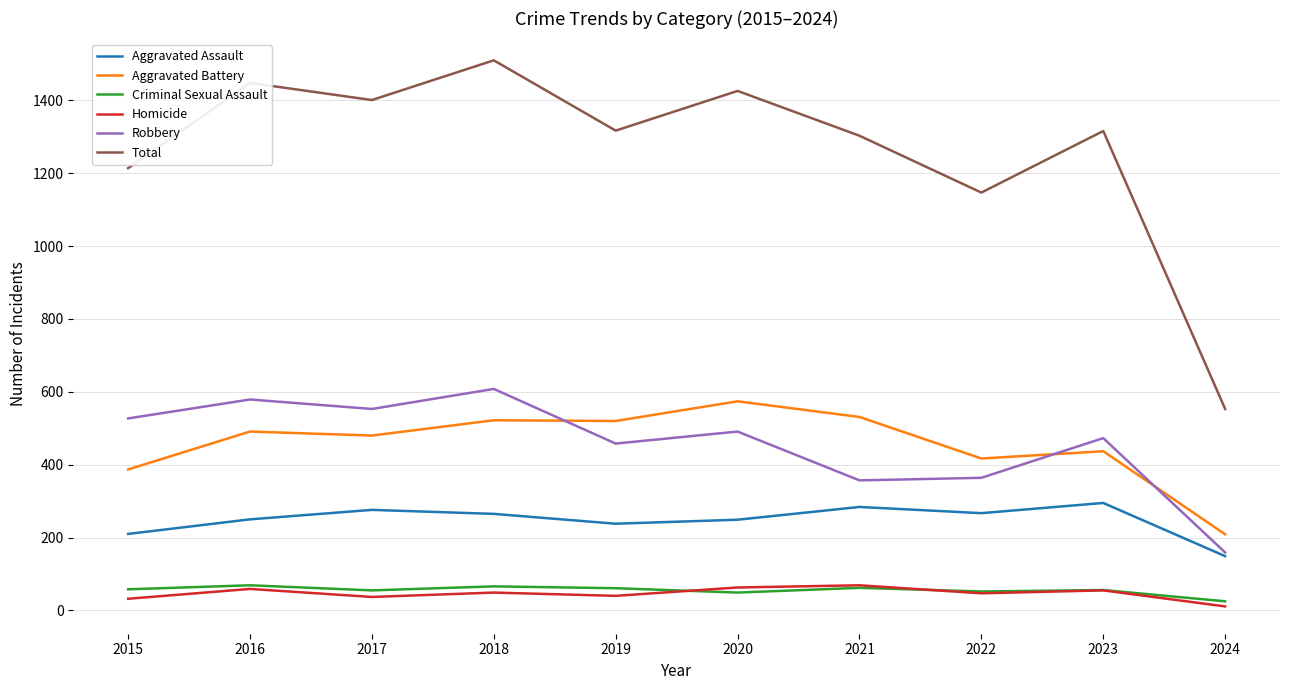

Count the number of data series in this chart.

6